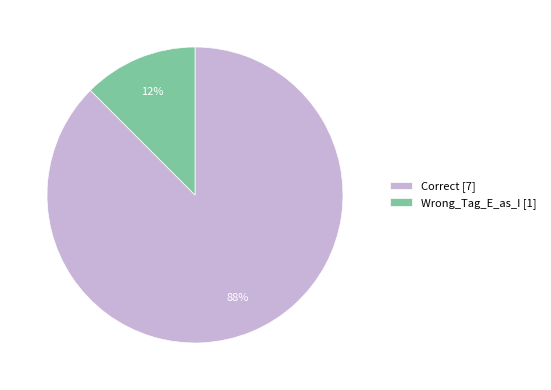

Rank the categories by value from lowest to highest.

Wrong_Tag_E_as_I, Correct